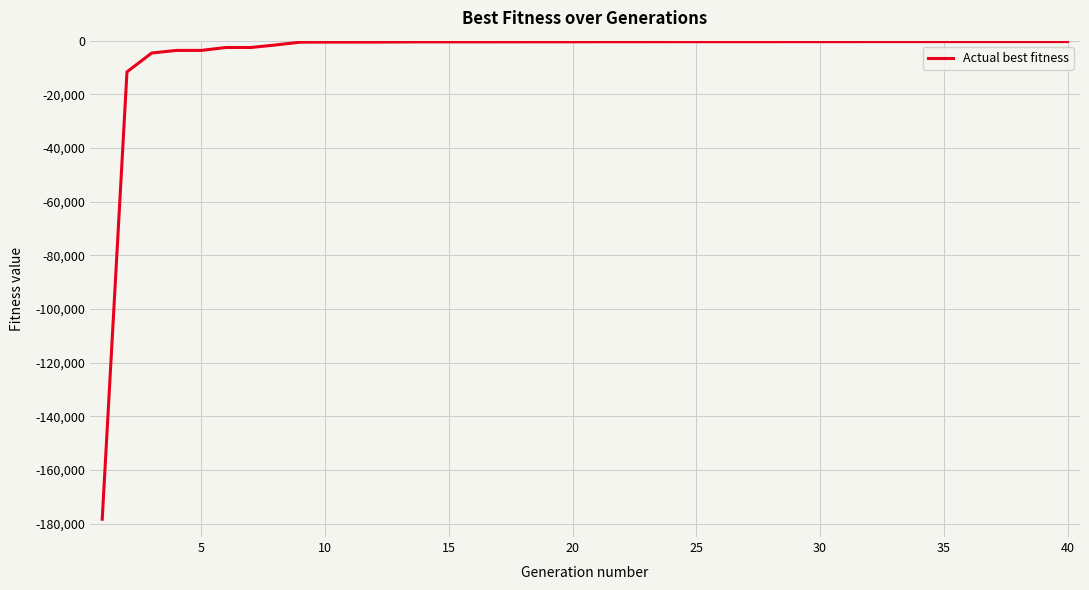

What is the difference between the maximum and minimum values?

178032